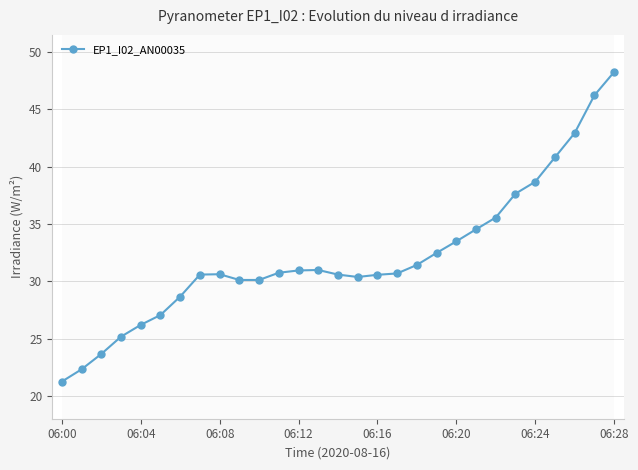

True or false: there are more than 0 points higher than both neighbors.

True